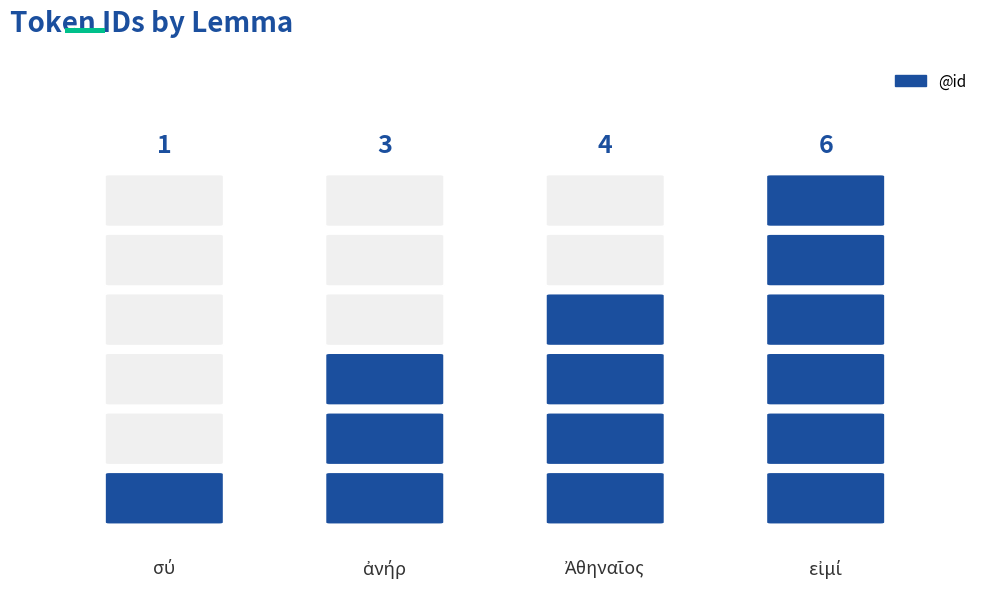

What is the average value?

4